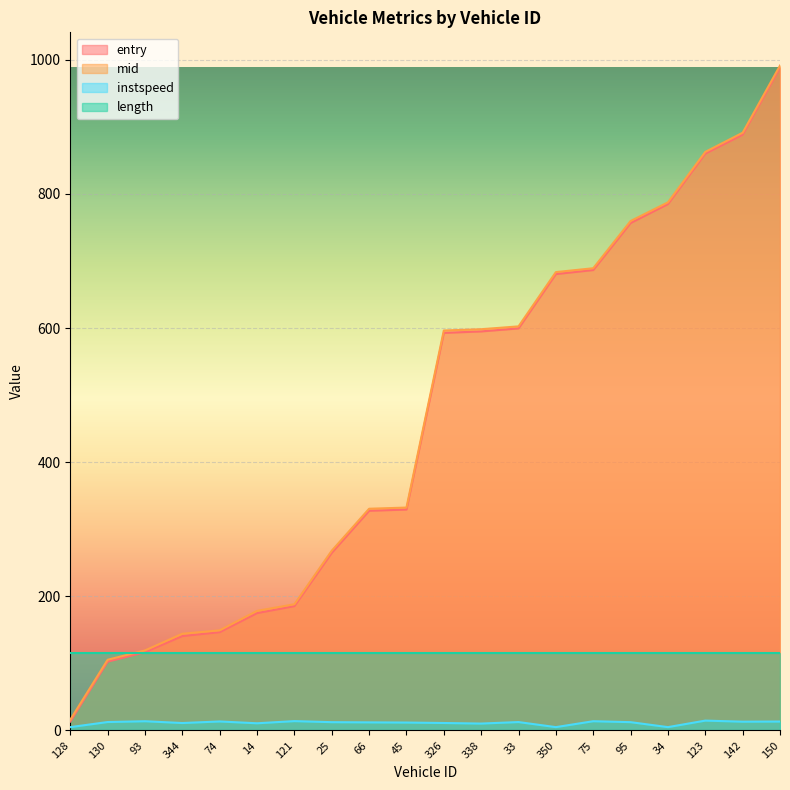

Is it true that instspeed equals 8.7 at 34?

False